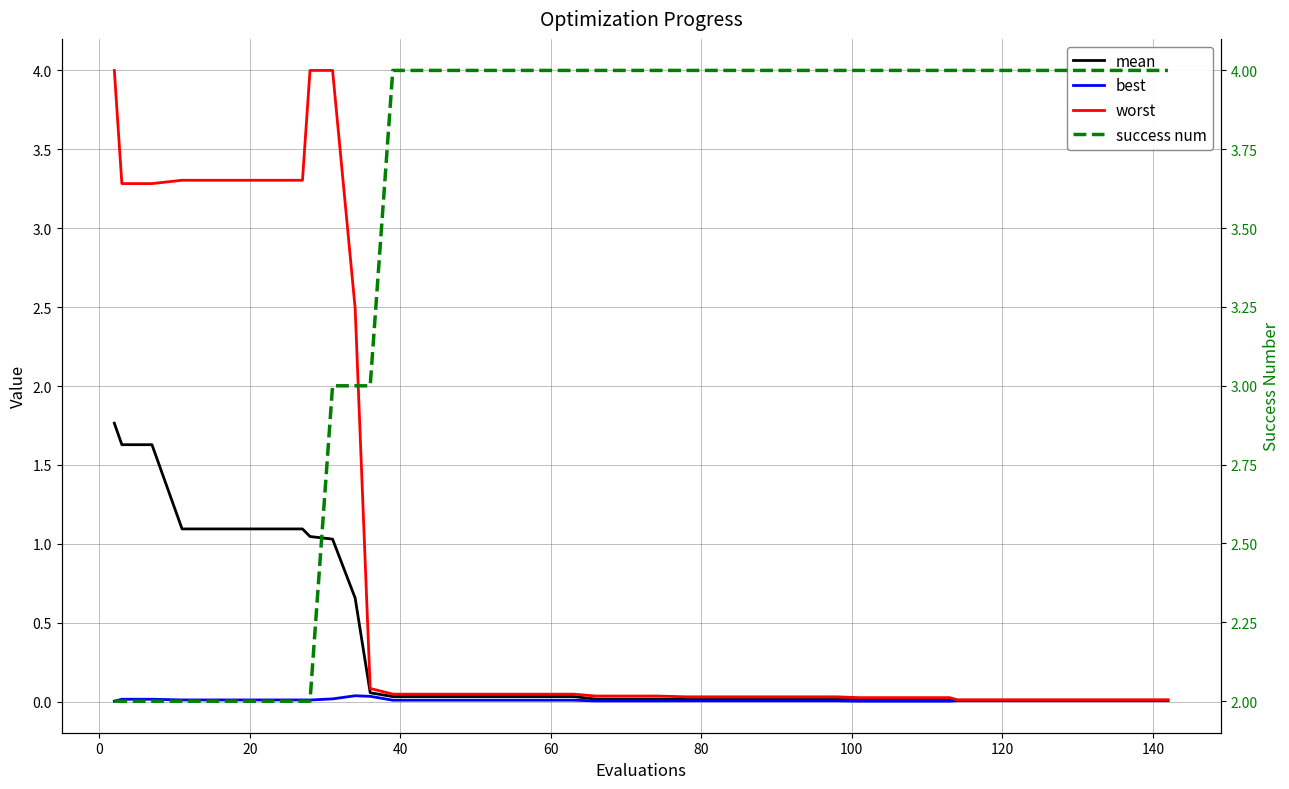

Is the value of success num at 31 greater than the value of best at 39?

Yes